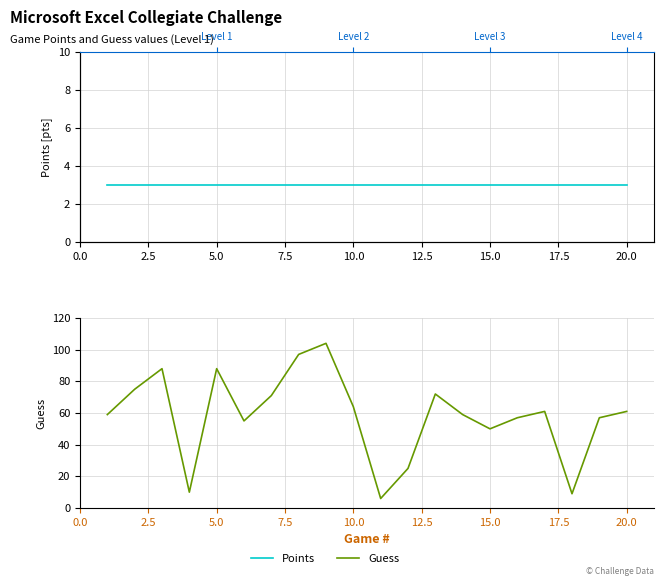

How many lines are shown in the chart?

2